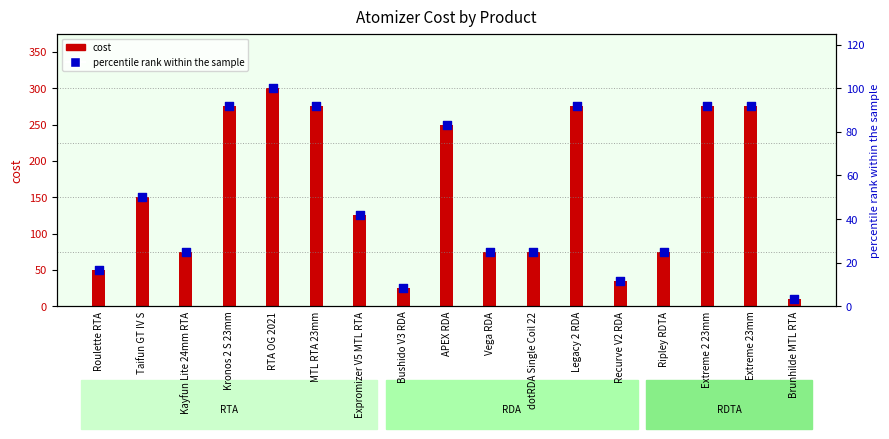

Approximately how many times larger is the value at dotRDA Single Coil 22 compared to Vega RDA?

1.0